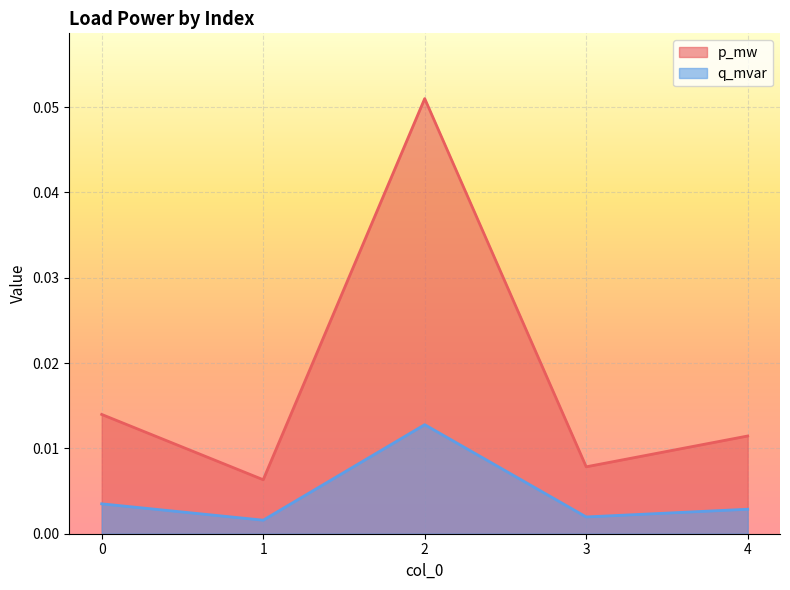

Is it true that q_mvar equals 0.0 at 0?

True